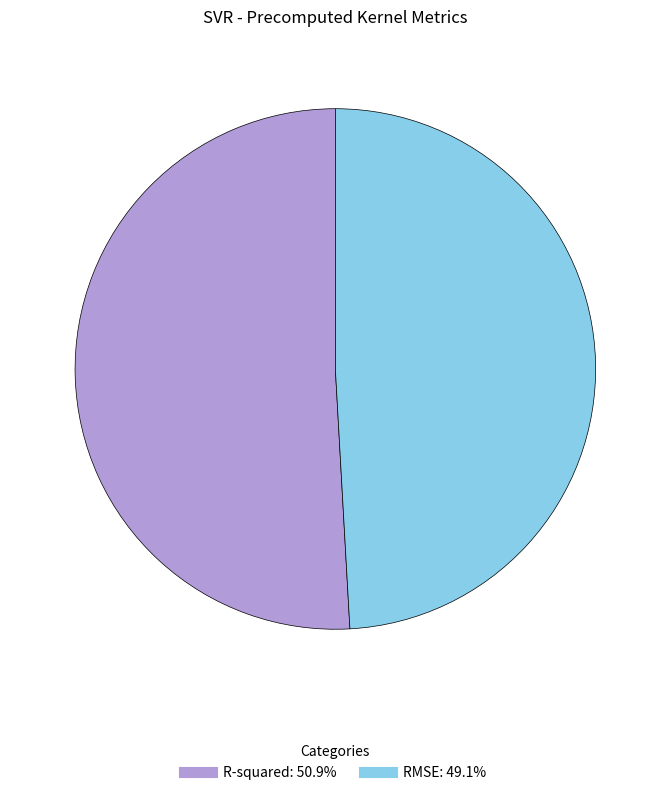

Which slice is the smallest?

RMSE